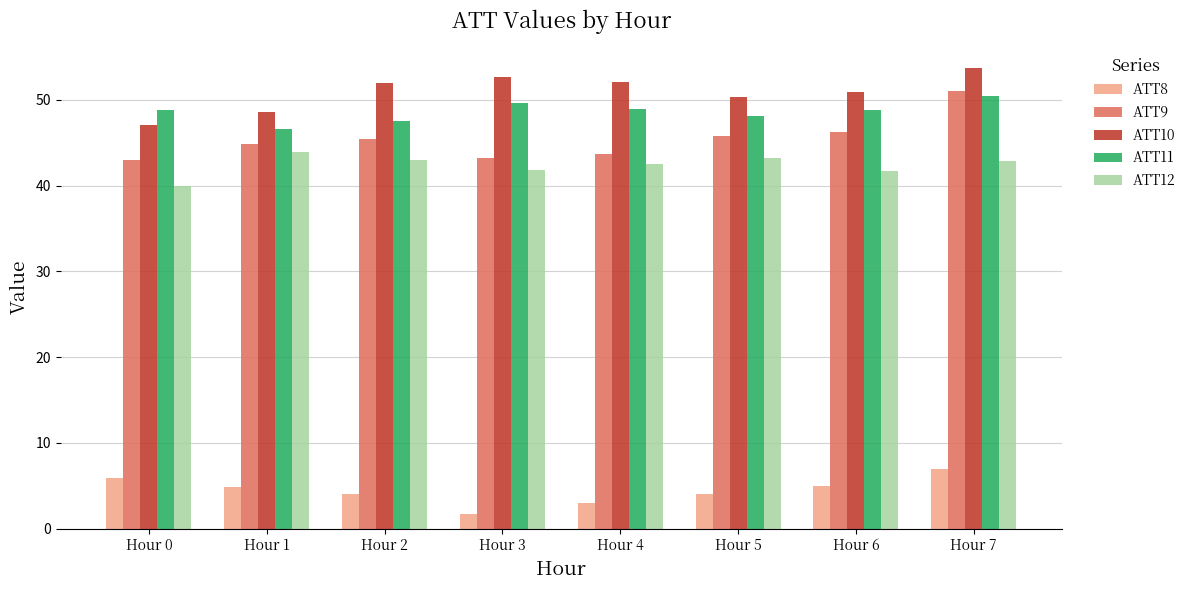

What is the value of the ATT9 bar at the 2nd from the left?

44.9